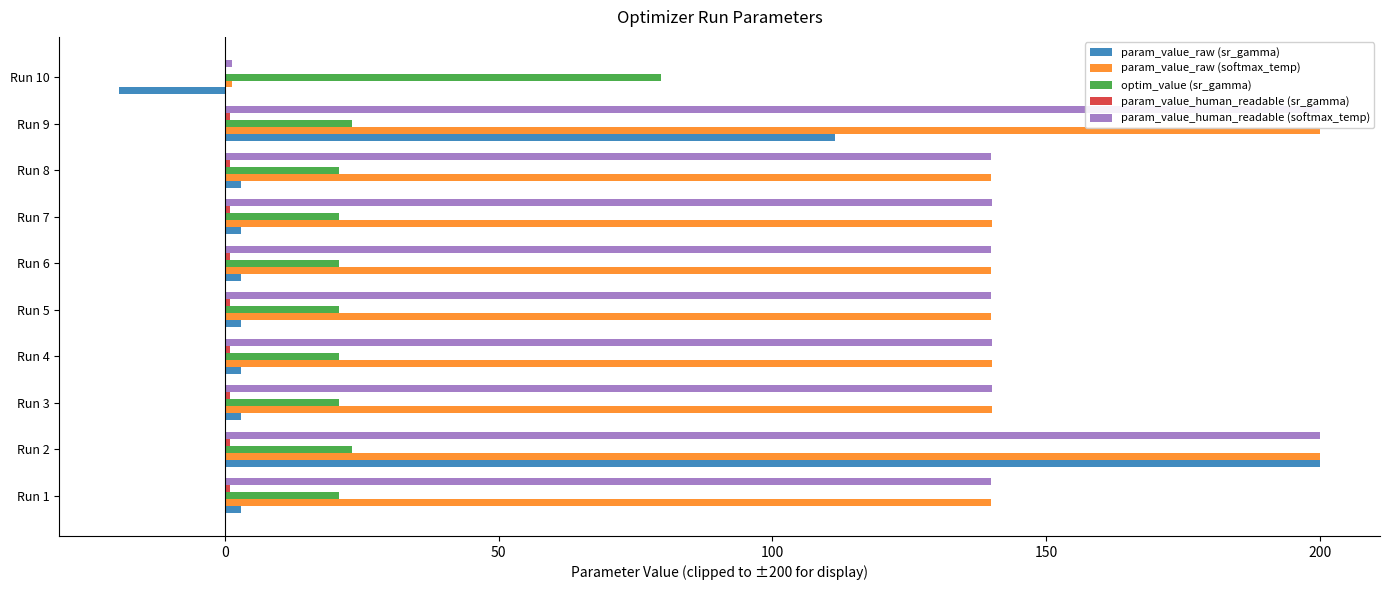

What is the maximum value for optim_value (sr_gamma)?

79.7